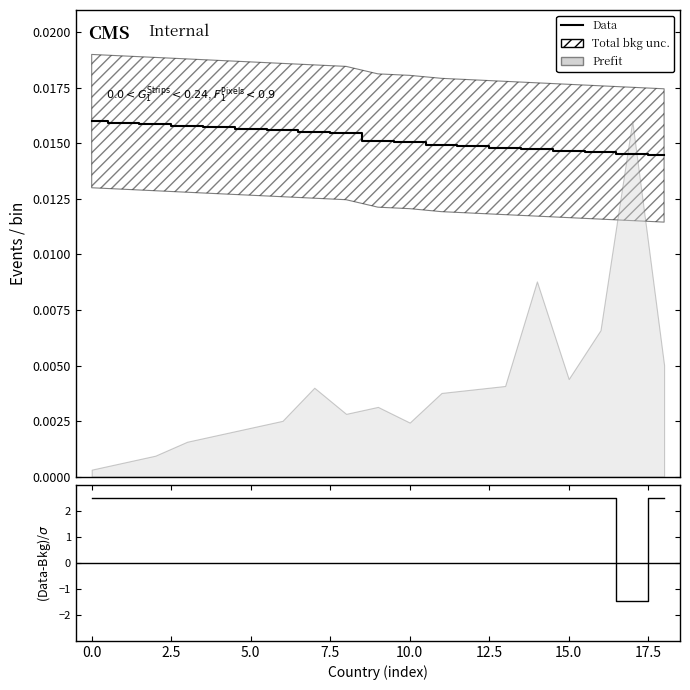

What is the difference between the highest and lowest values at 12?

2.5